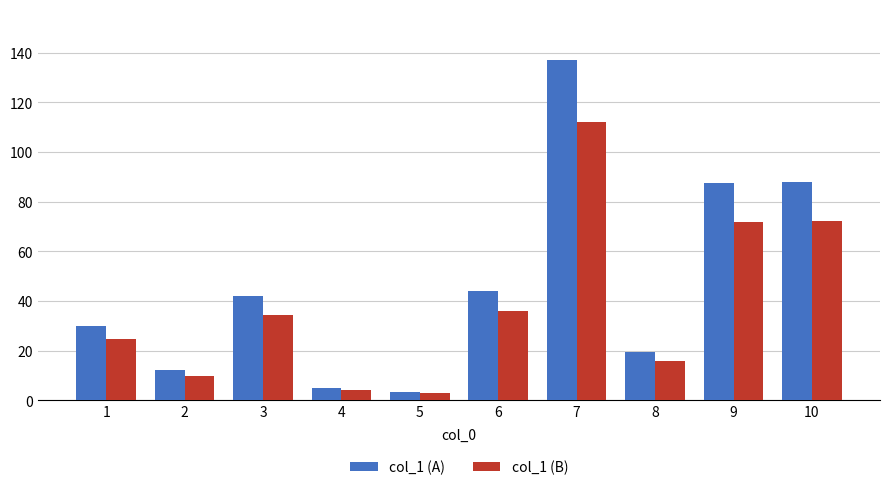

What is the sum of all col_1 (B) values?

384.4